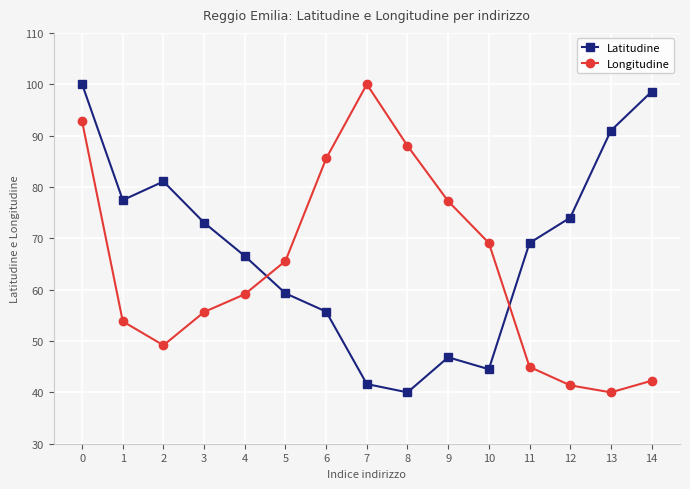

Rank the categories by Latitudine value from highest to lowest.

0, 14, 13, 2, 1, 12, 3, 11, 4, 5, 6, 9, 10, 7, 8